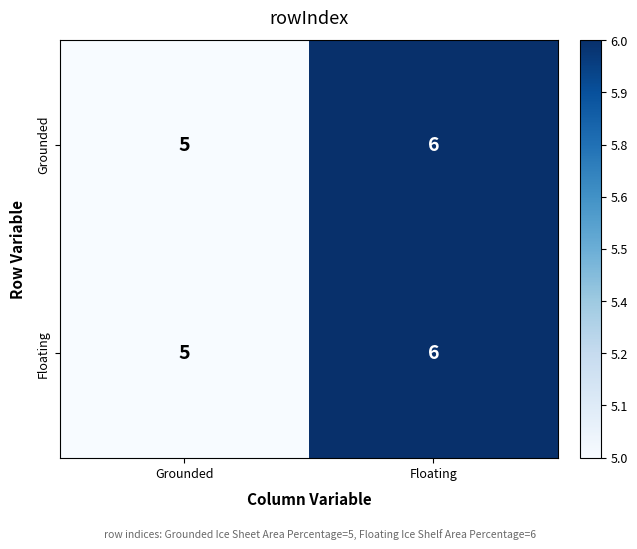

What is the sum of all Grounded values?

11